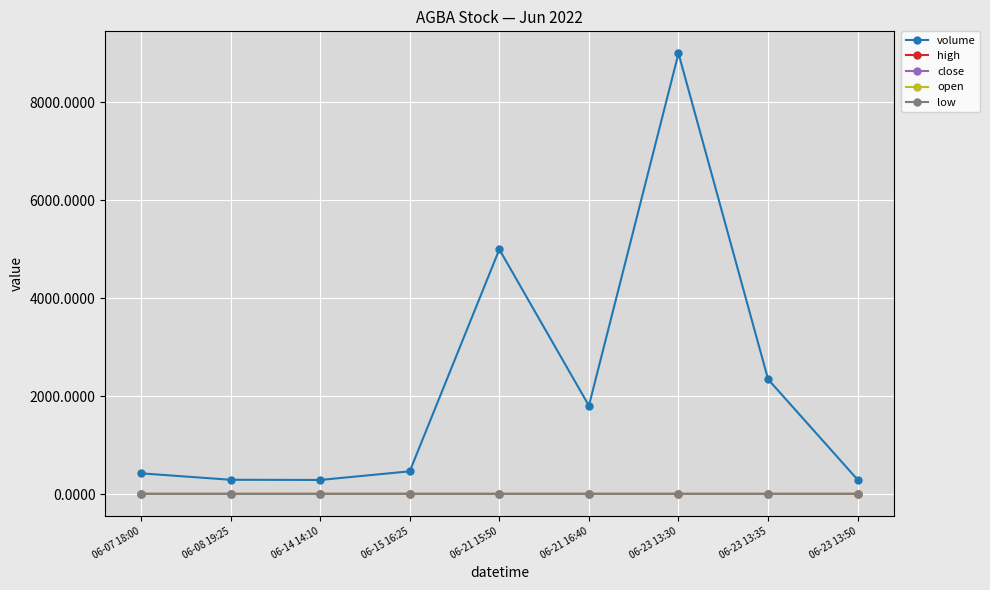

Between 06-14 14:10 and 06-23 13:35, which is larger?

06-23 13:35